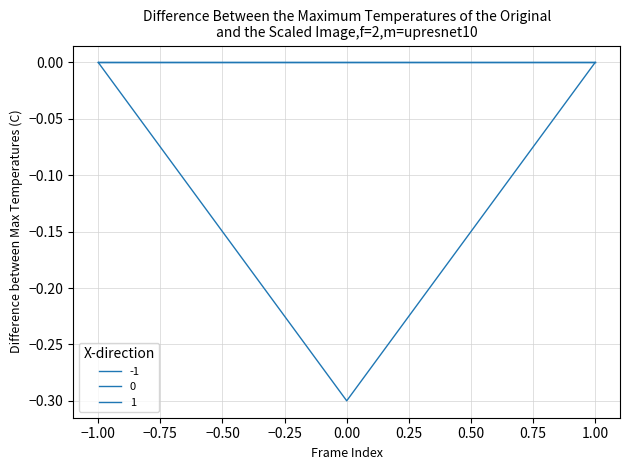

Is this an area chart (filled region under the line)?

No